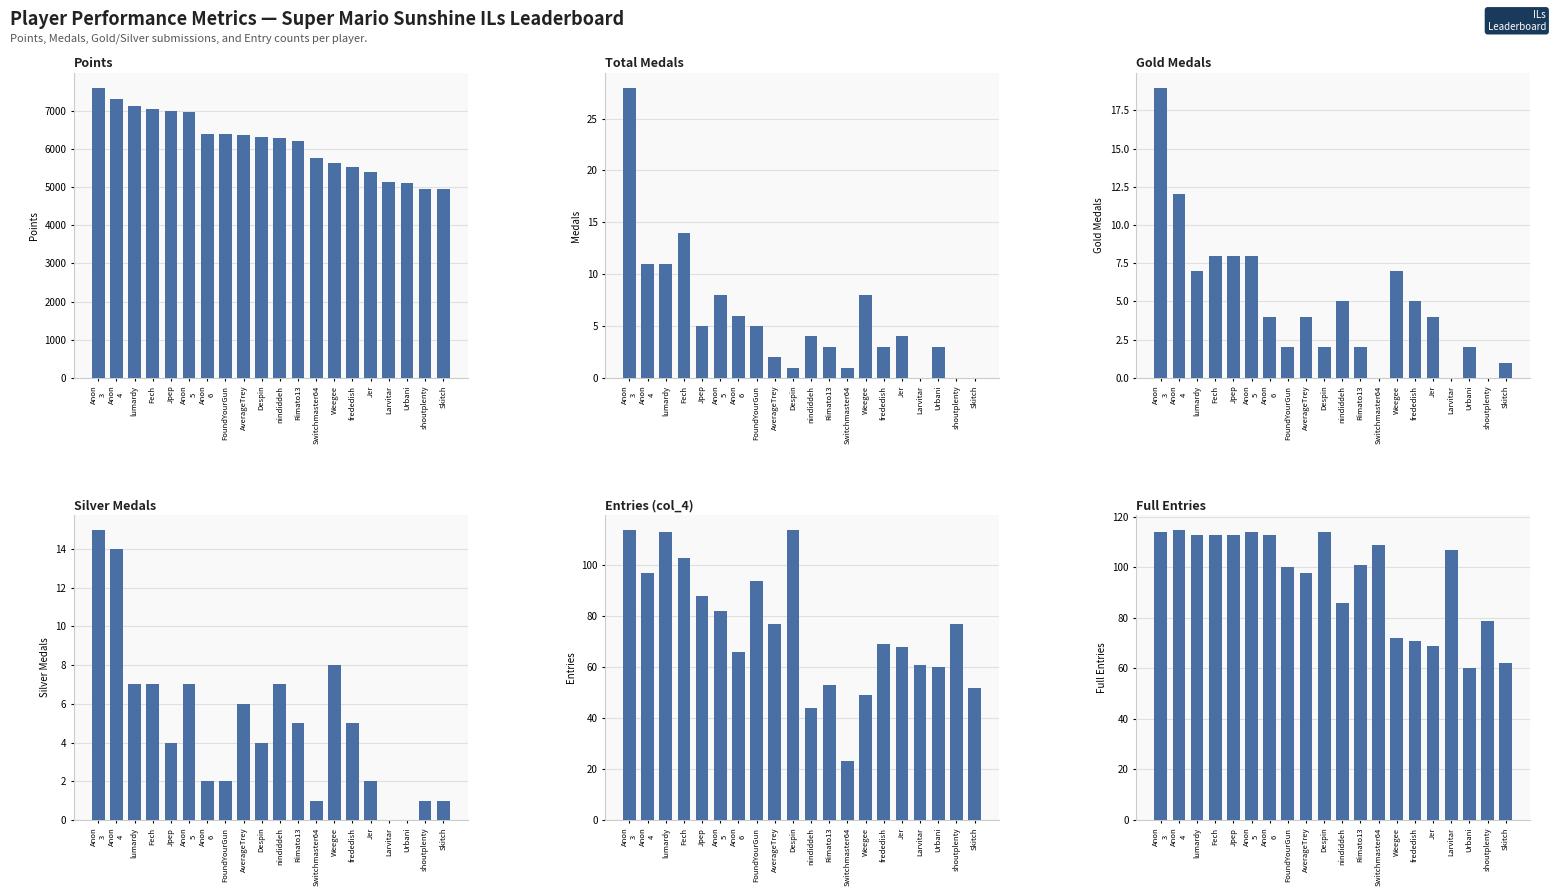

What is the difference between the maximum and minimum values in the Silver series?

15